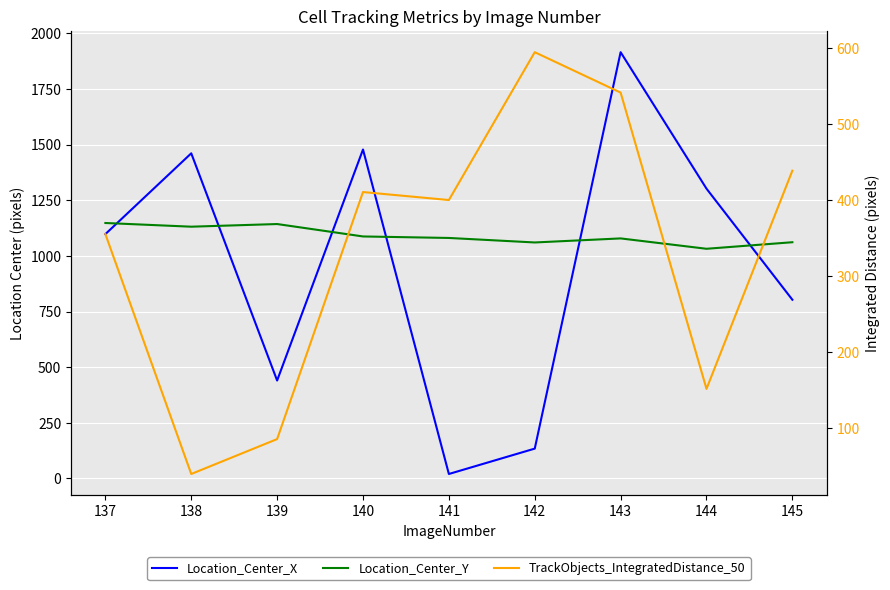

What is the difference between the second highest and minimum values in the Location_Center_Y series?

111.2